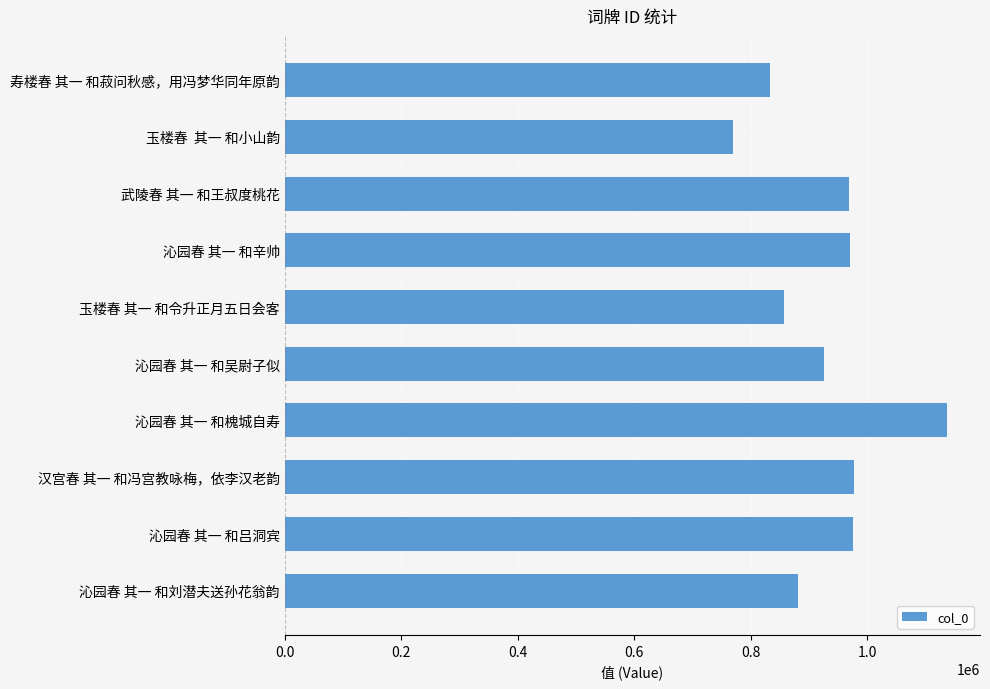

What is the value of the 4th bar from the top?

970533